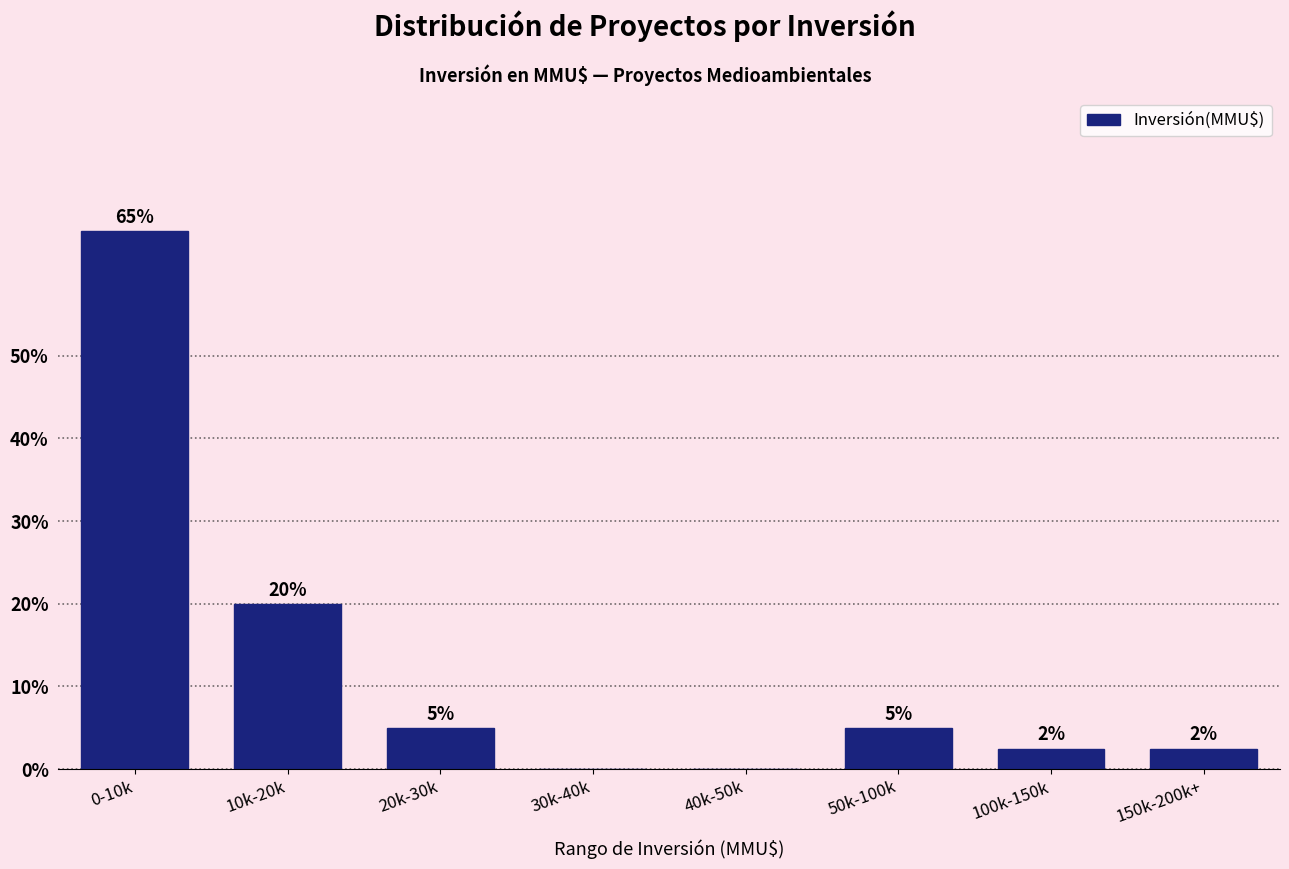

What is the change in value from 0-10k to 20k-30k?

-60.0